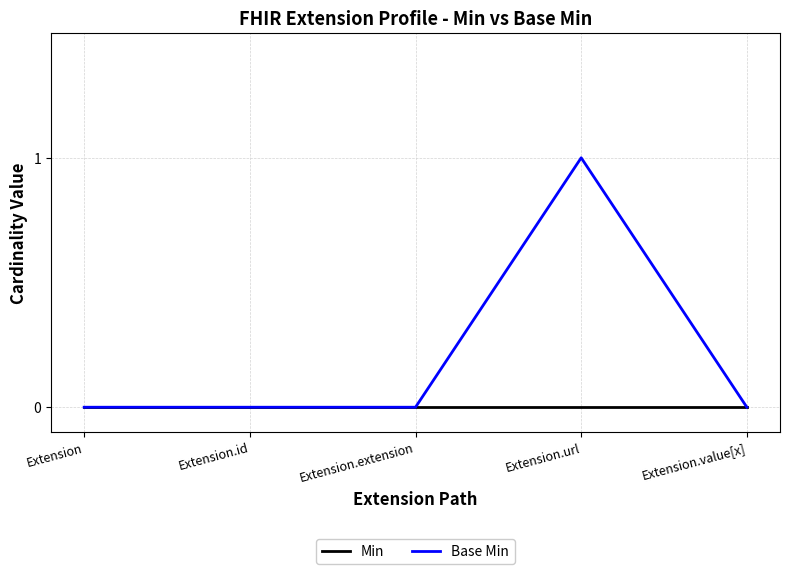

At which category is the sum across all series the highest?

Extension.url